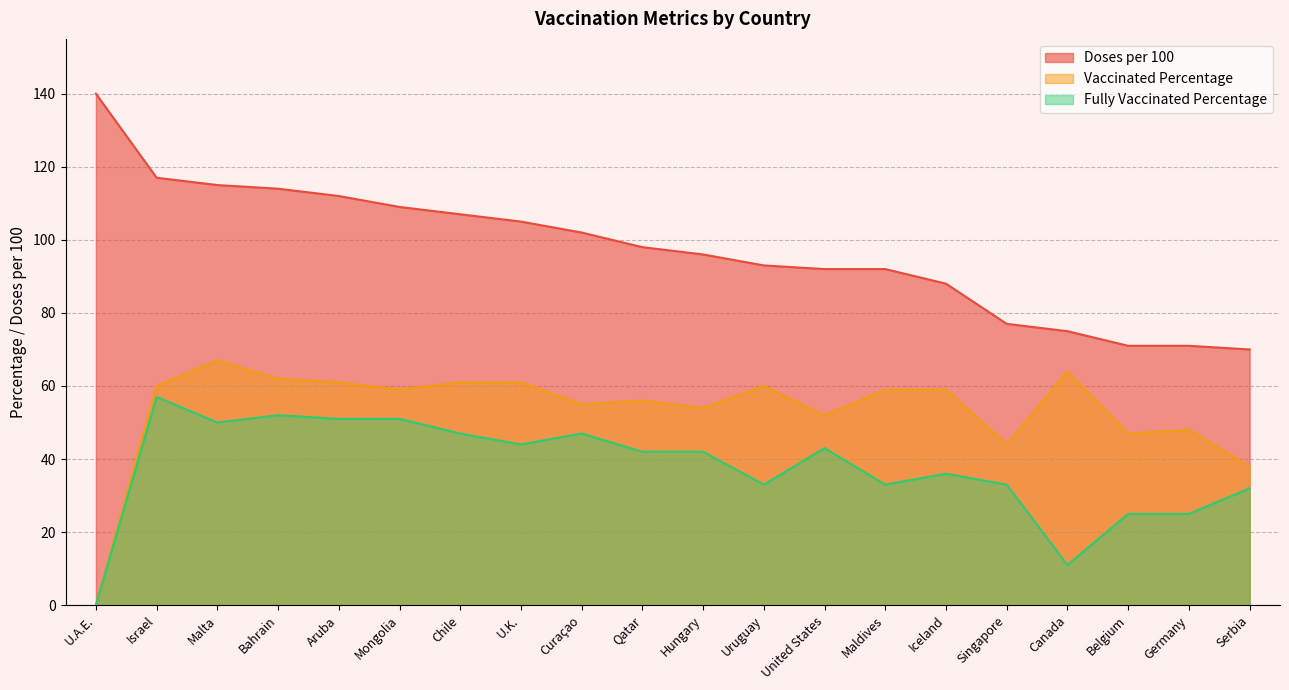

Where is the first local minimum for Fully Vaccinated Percentage?

Malta